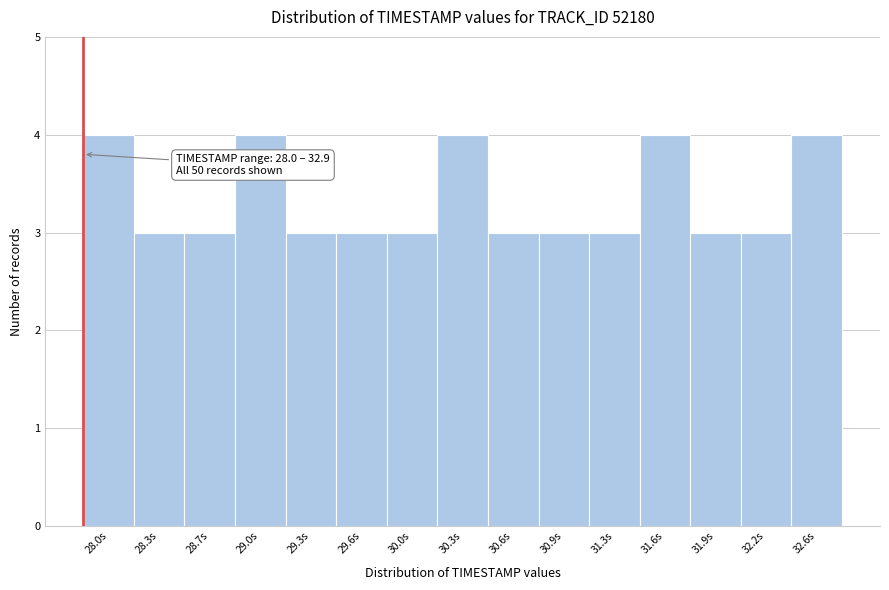

Reading left to right, extract all data points from this chart.

4	3	3	4	3	3	3	4	3	3	3	4	3	3	4